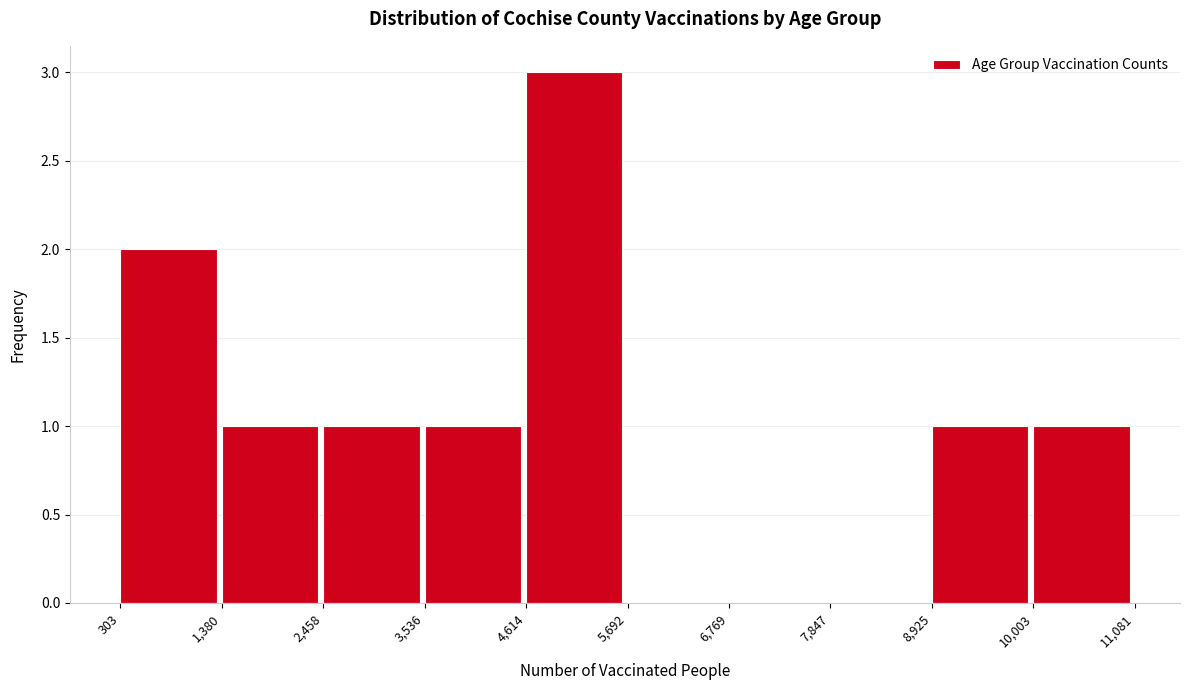

Reading left to right, transcribe this chart: for each bar, give the range it covers on the x-axis and its height. The values are not printed on the chart, so give them approximately, as read against the axis.

303 to 1,380: 2
1,380 to 2,458: 1
2,458 to 3,536: 1
3,536 to 4,614: 1
4,614 to 5,692: 3
5,692 to 6,769: 0
6,769 to 7,847: 0
7,847 to 8,925: 0
8,925 to 10,003: 1
10,003 to 11,081: 1